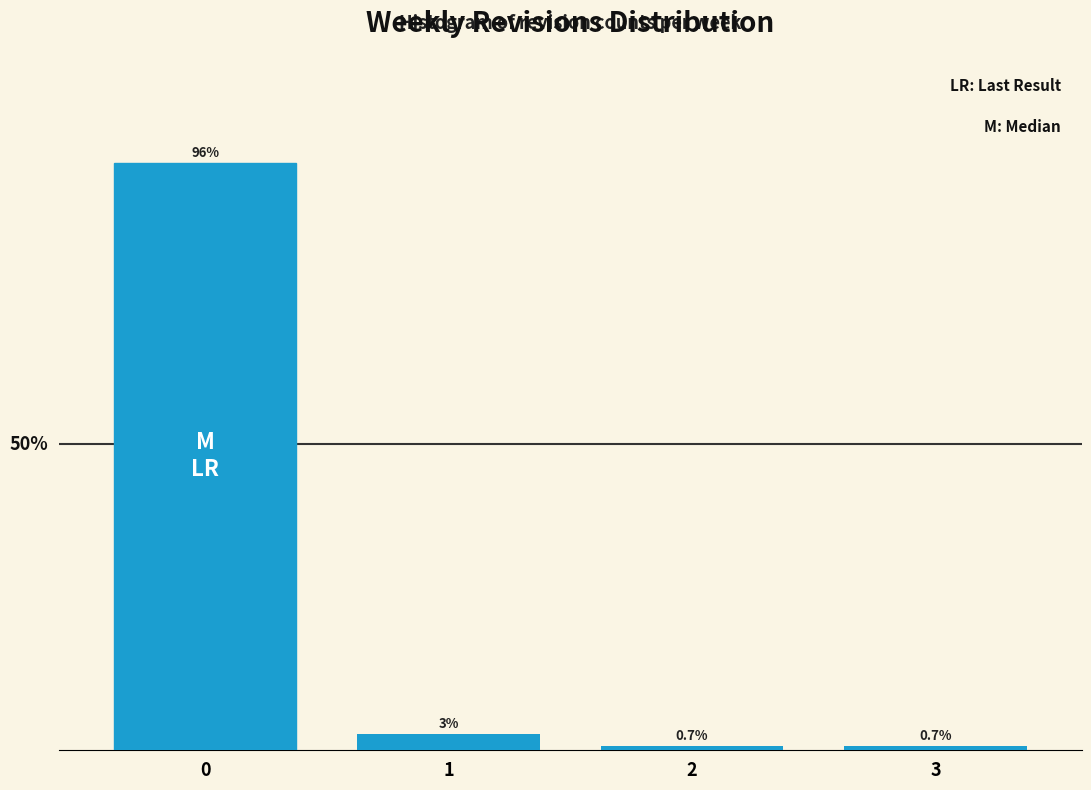

Does the chart contain any negative values?

No